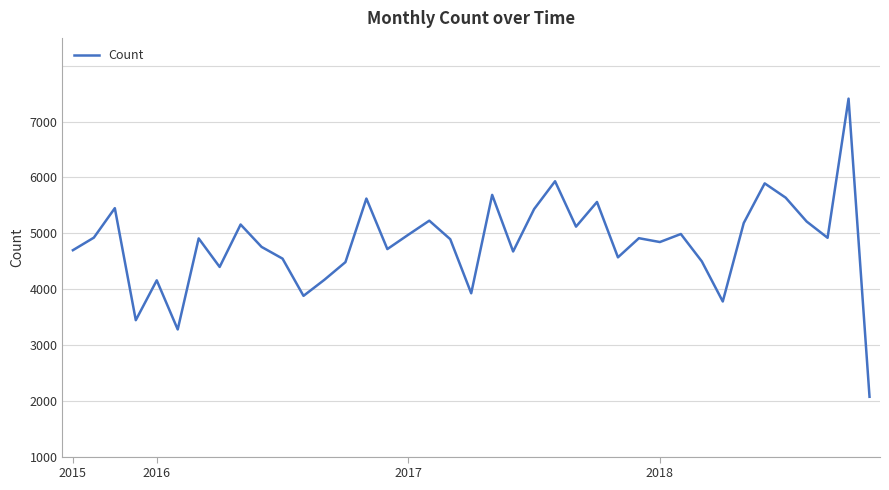

Rank the categories by value from highest to lowest.

37, 23, 33, 20, 34, 14, 25, 2017, 22, 17, 35, 32, 8, 24, 29, 16, 2016, 36, 27, 6, 18, 28, 9, 15, 2015, 21, 26, 10, 30, 13, 7, 12, 4, 19, 11, 31, 2018, 5, 38